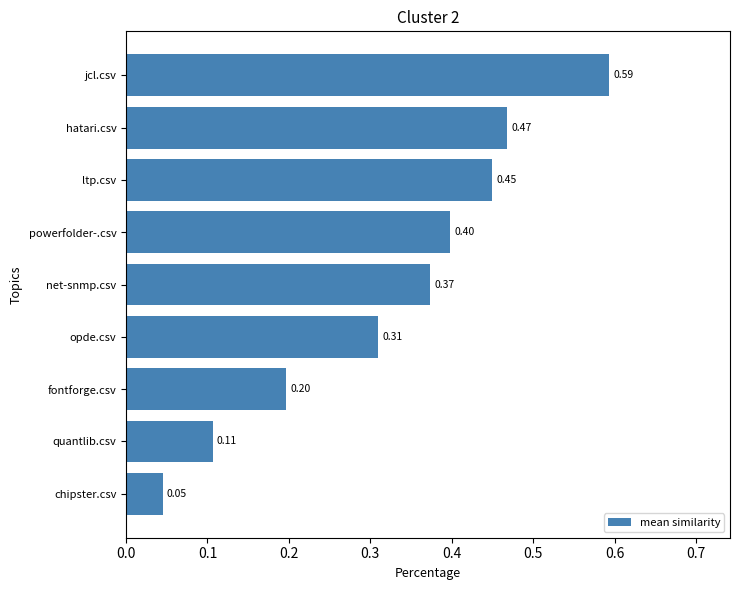

How many data points does each series have?

9